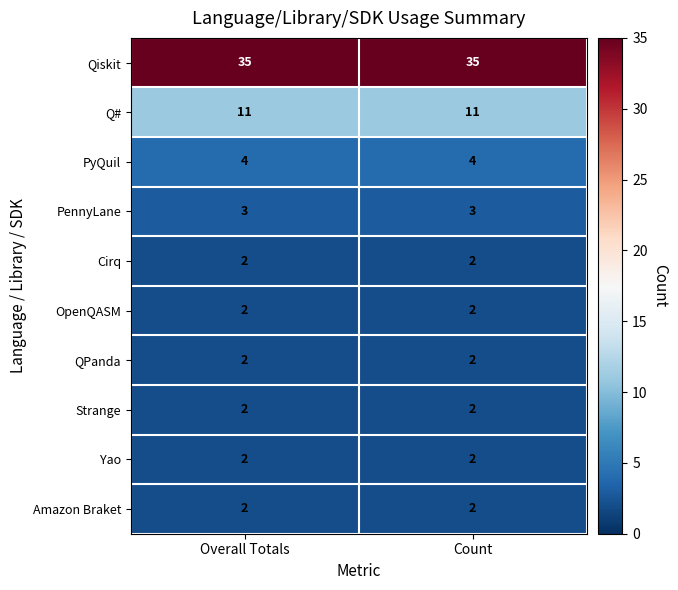

What is the maximum value shown in the chart?

35